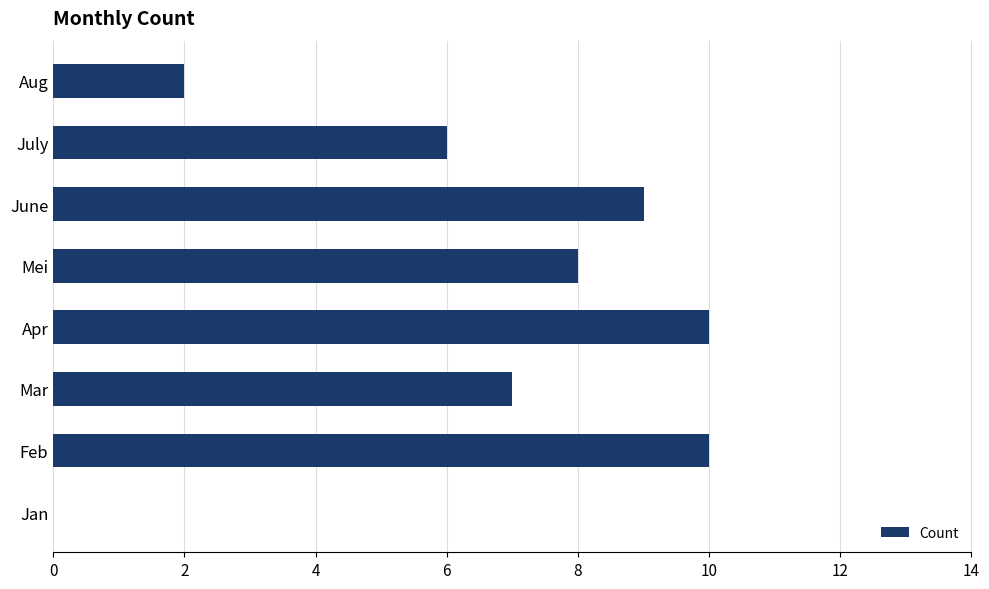

What is the sum of the values at June and Mar?

16